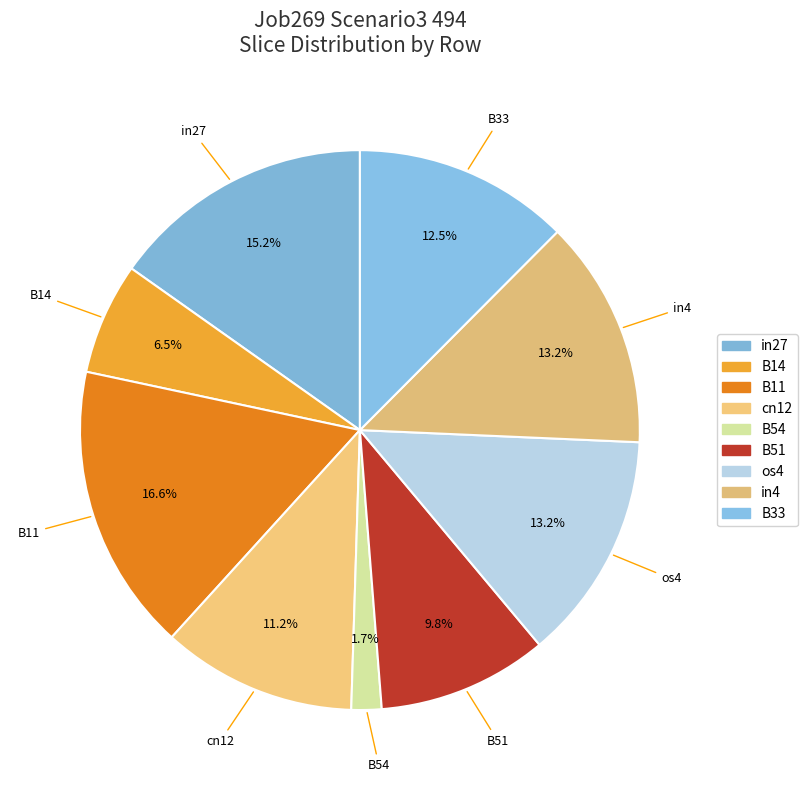

How many slices are in this pie chart?

9